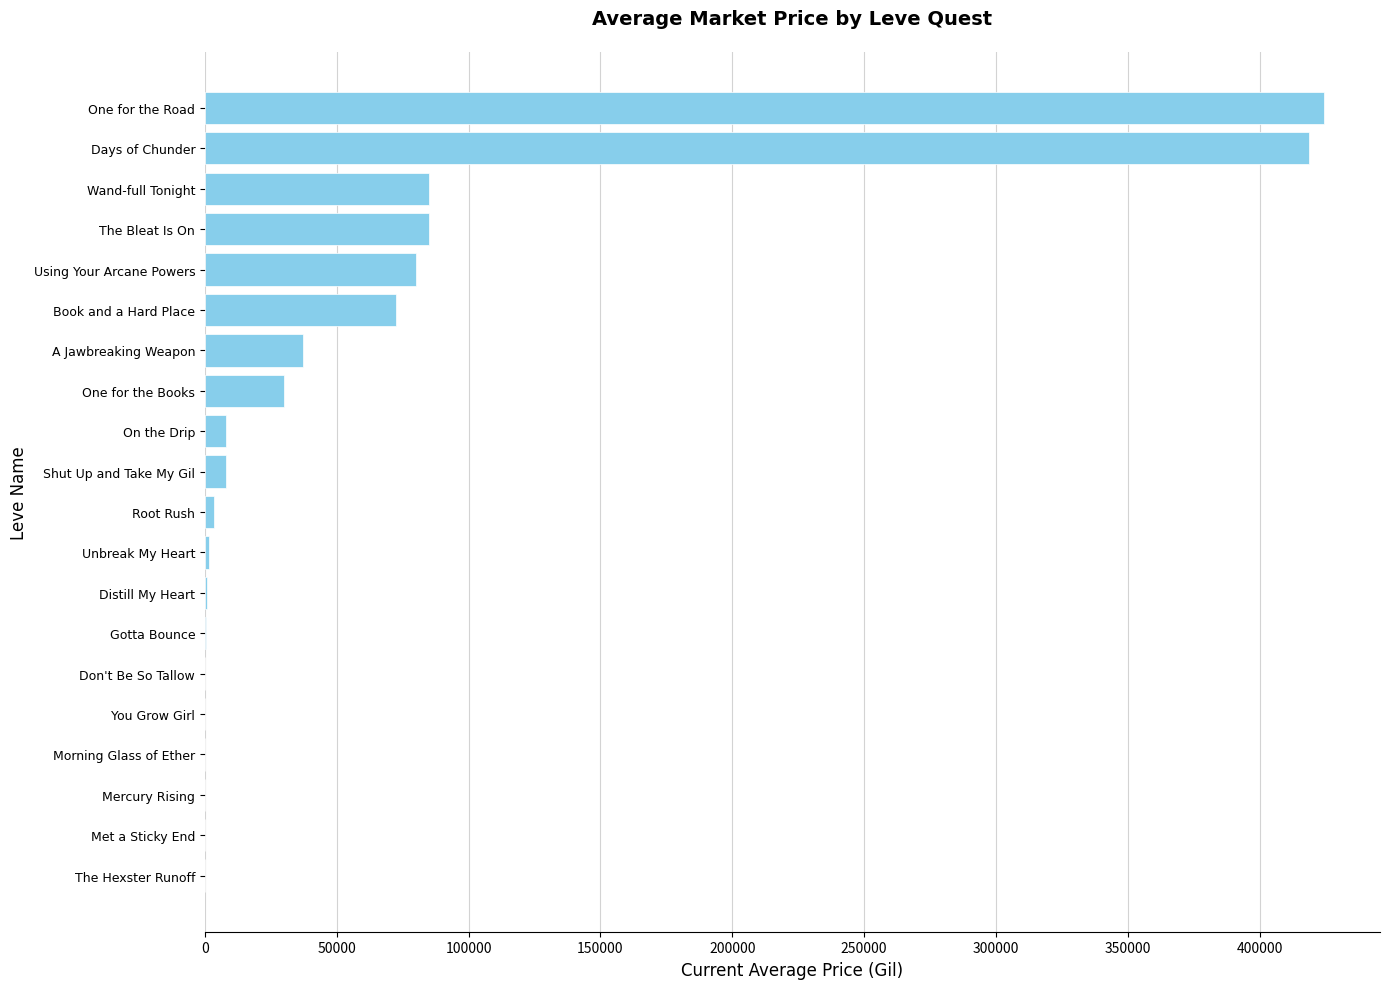

Does the chart contain stacked bars?

No